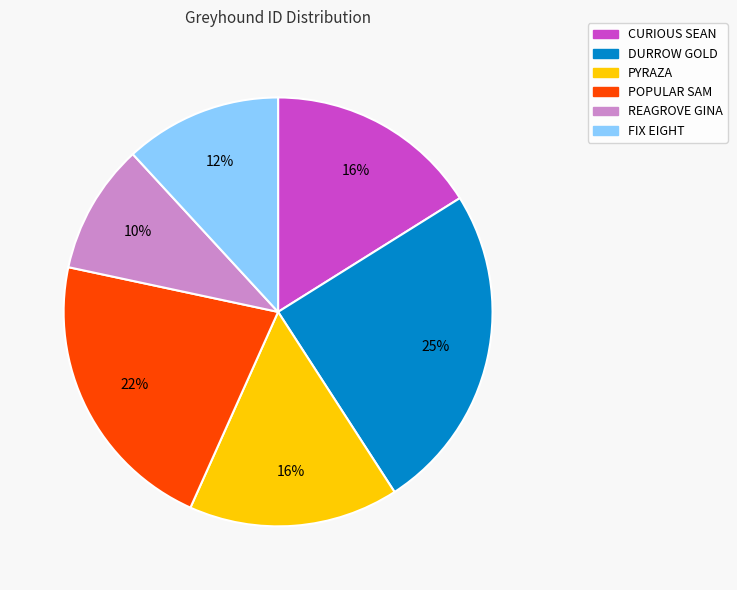

True or false: PYRAZA accounts for 9% of the total.

False